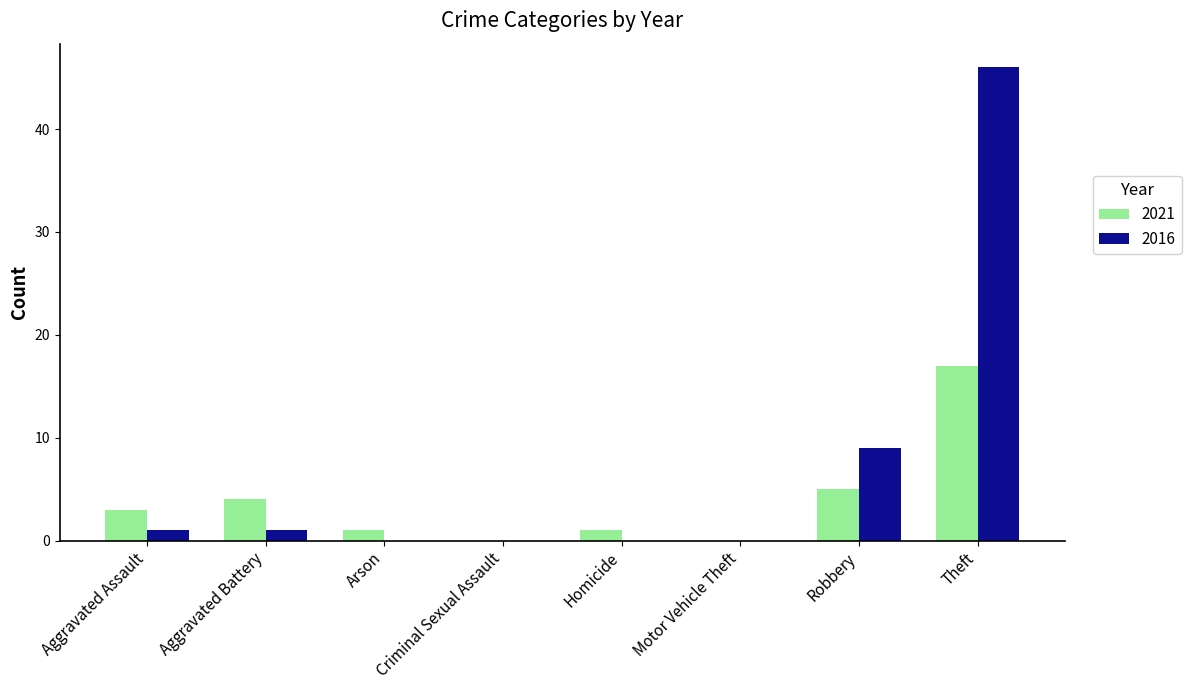

Between Homicide and Robbery, which series saw the biggest shift?

2016